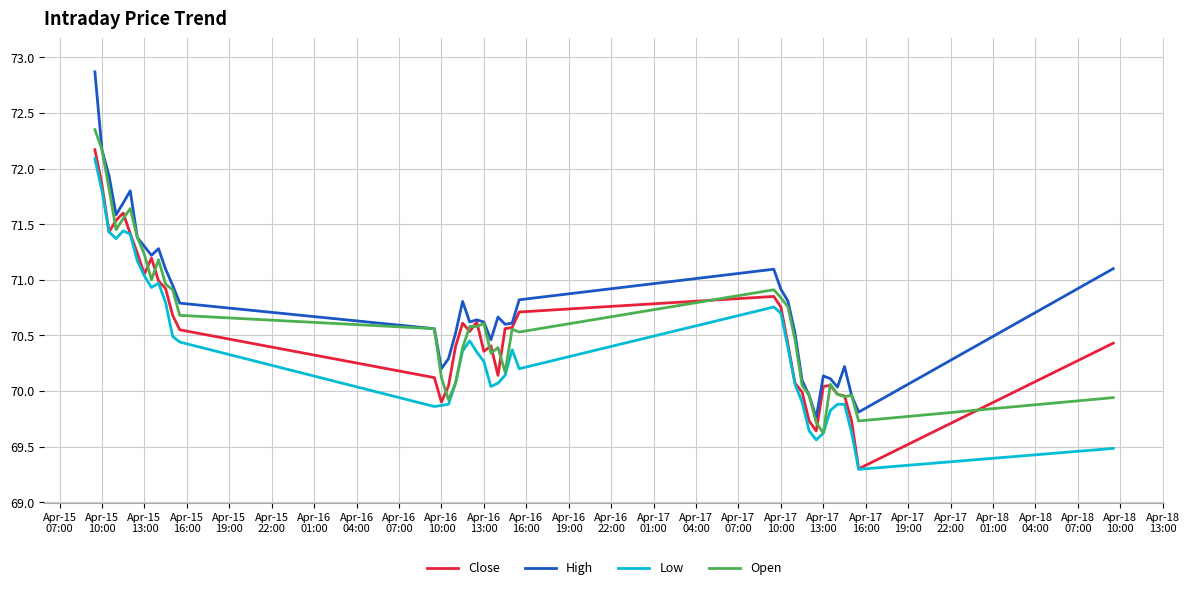

What is the maximum value shown in the chart?

72.9